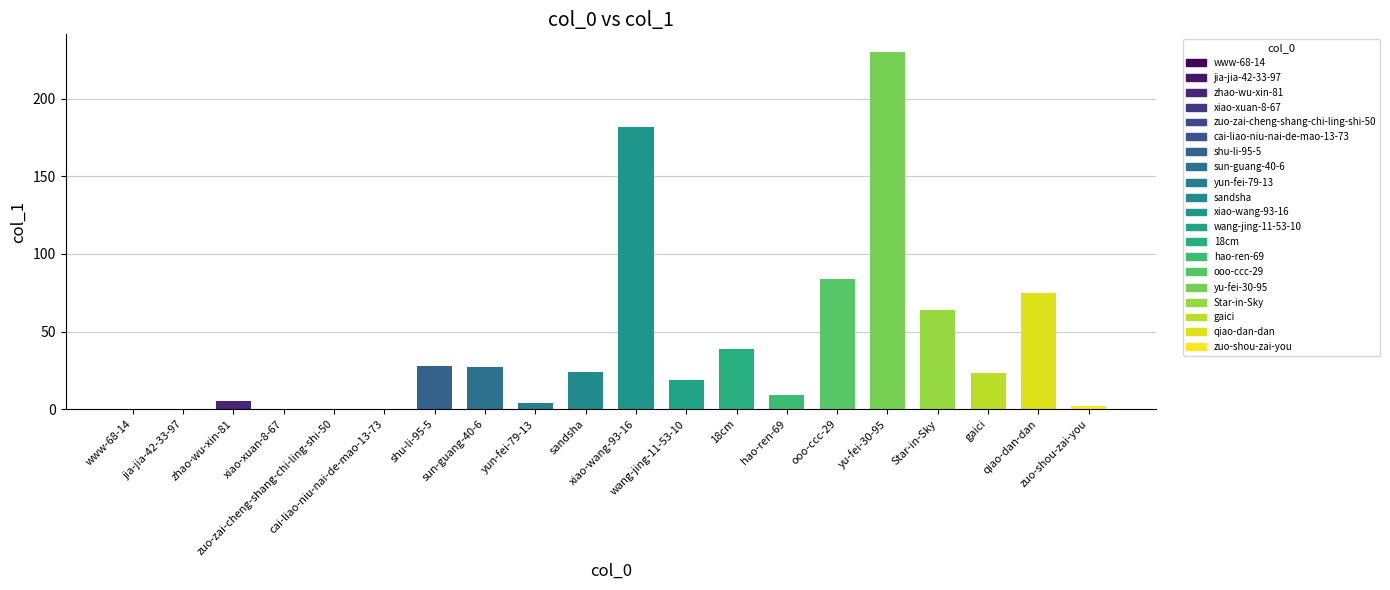

What is the sum of all values?

815